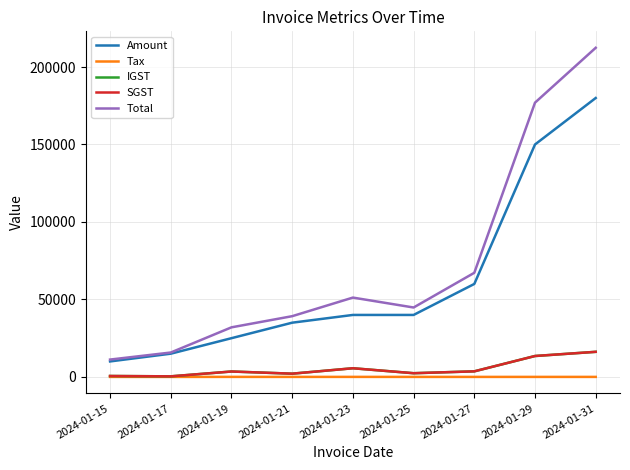

Does the chart have visible grid lines?

Yes